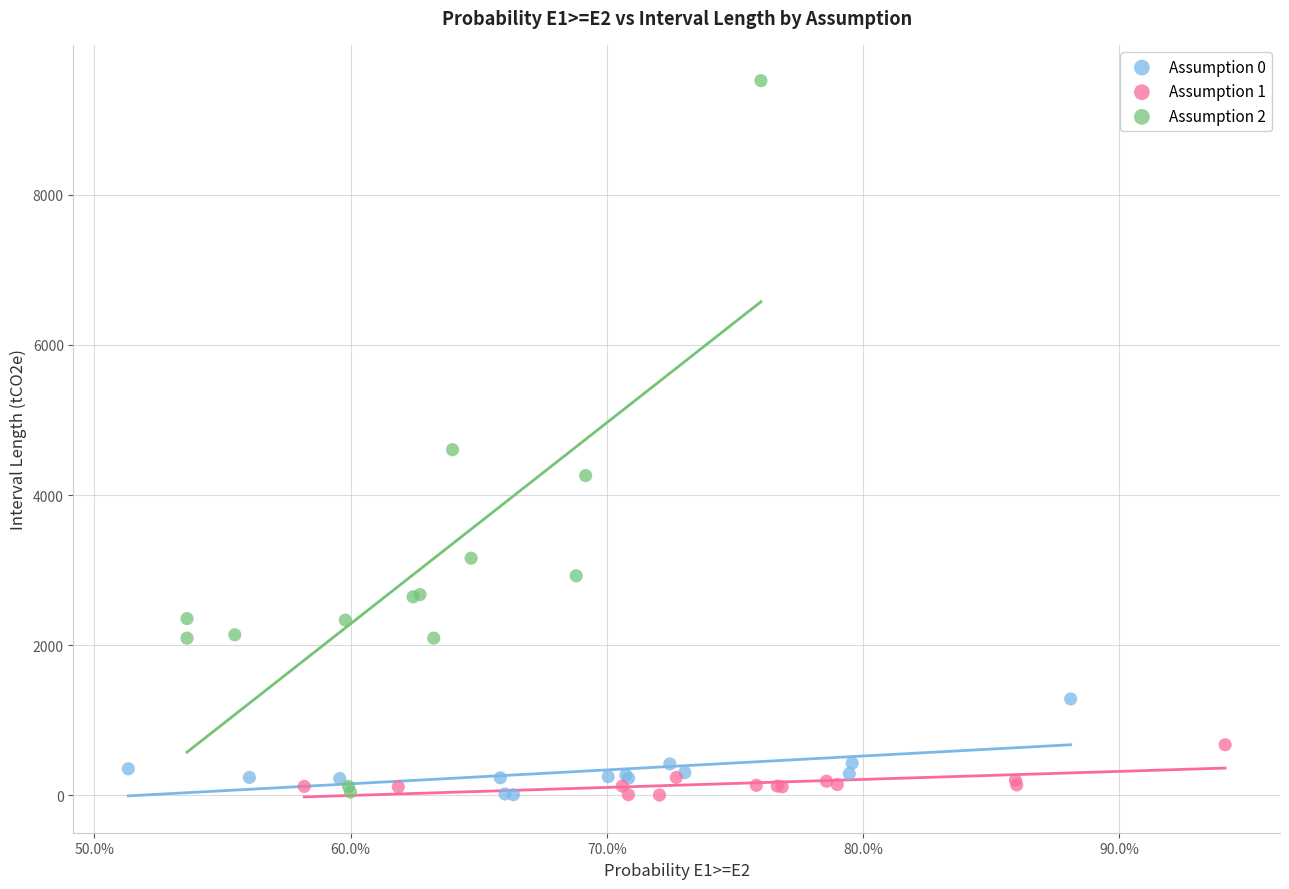

Which series has the largest Y range (max minus min)?

Assumption 2